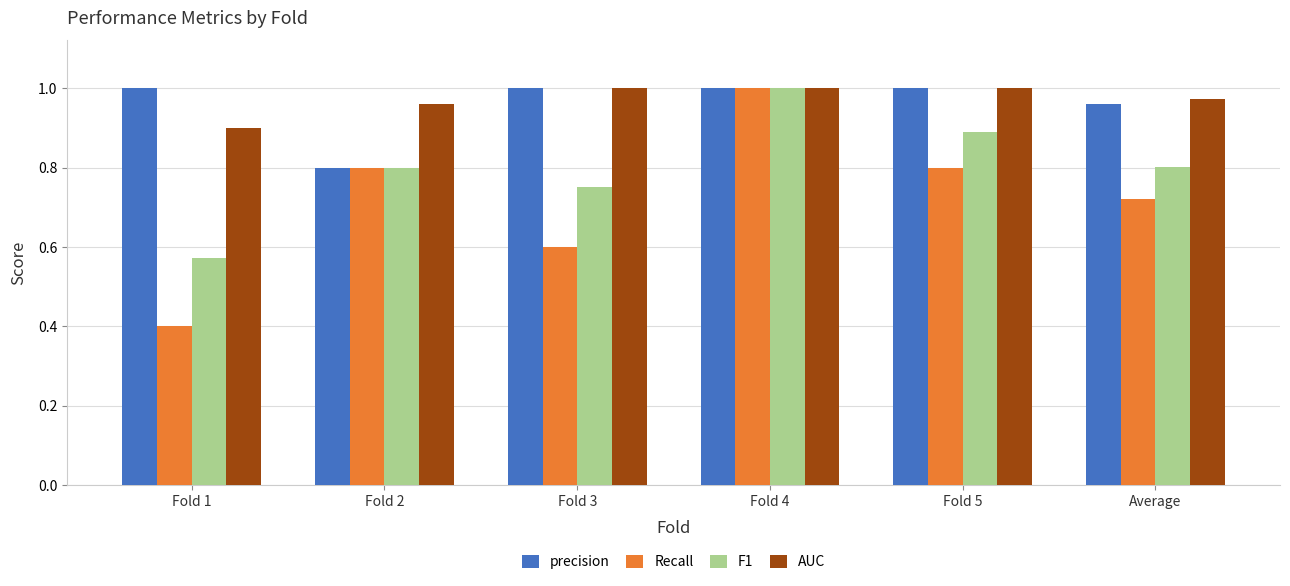

What is the value of the Recall bar at the 2nd from the left?

0.8